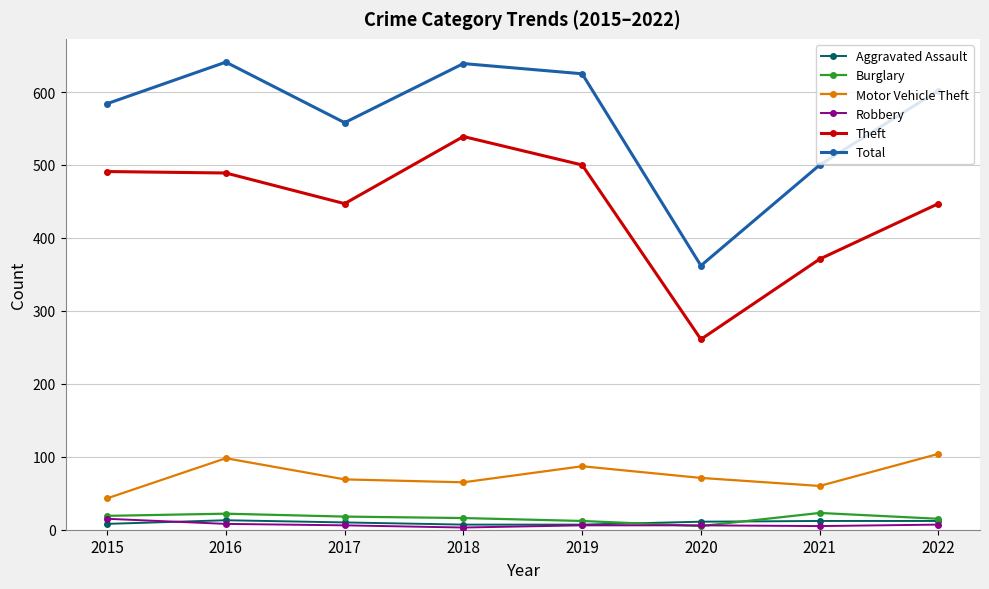

At how many categories does at least one series exceed 507?

6